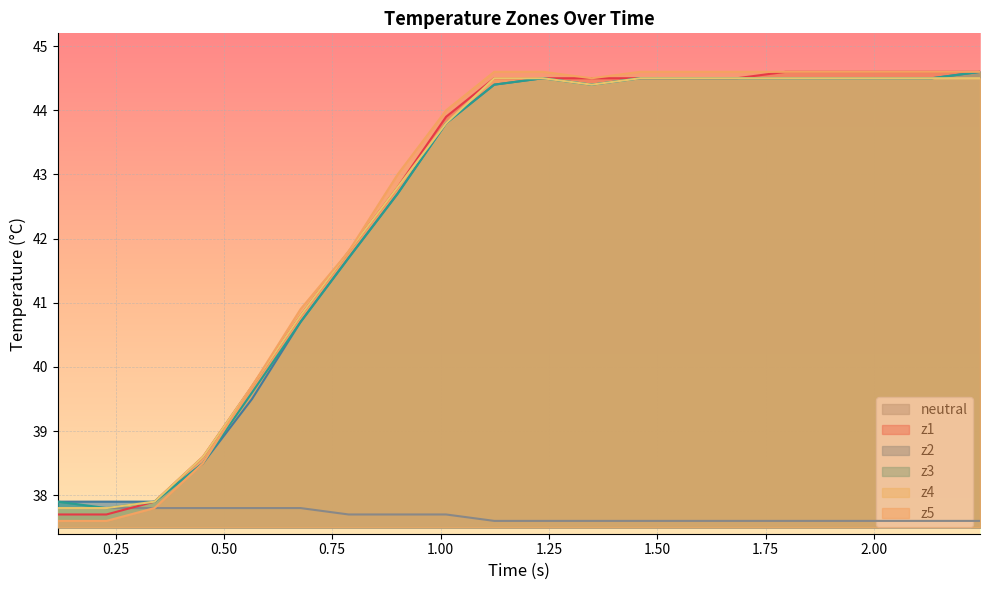

Which series has the widest spread of values?

z5